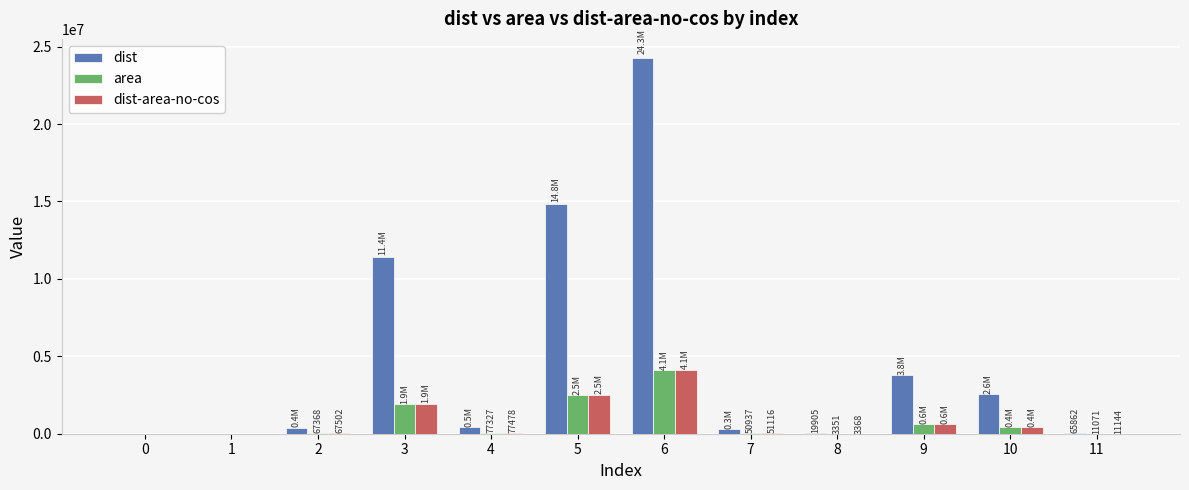

The value of dist at 6 is 24285467.0. True or false?

True